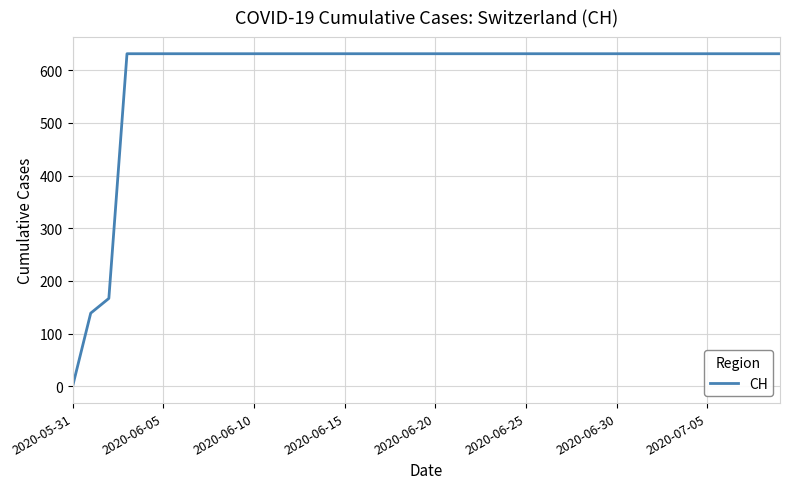

What is the difference between the maximum and minimum values?

631